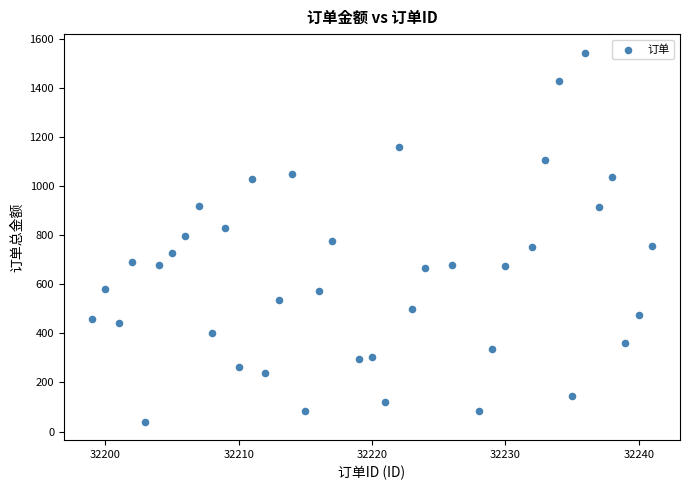

What is the range of Y values (max minus min)?

1504.9